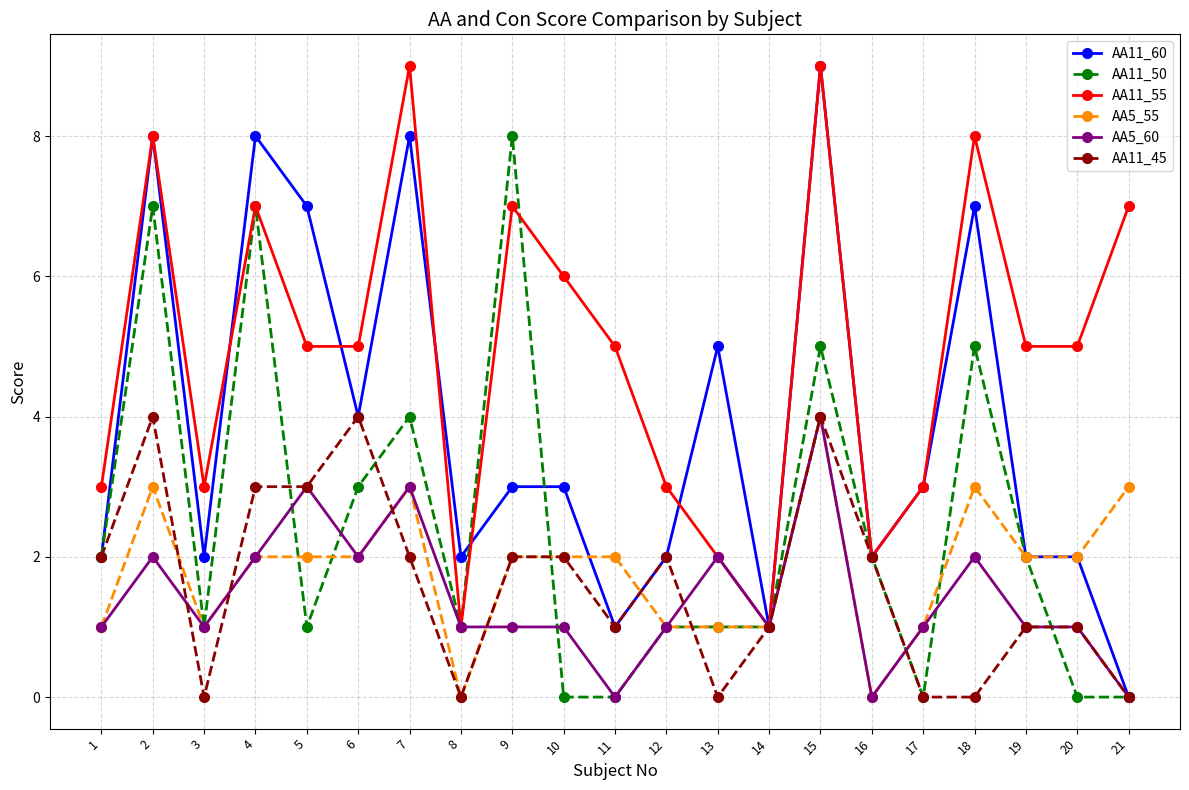

What is the value of the AA11_55 point at the 9th from the left?

7